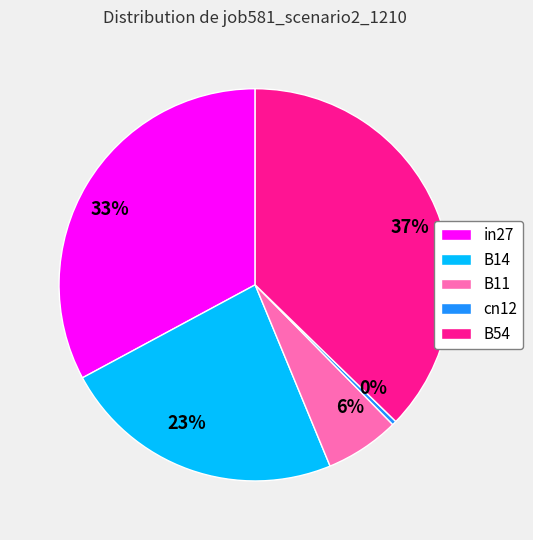

How many segments does this pie chart have?

5